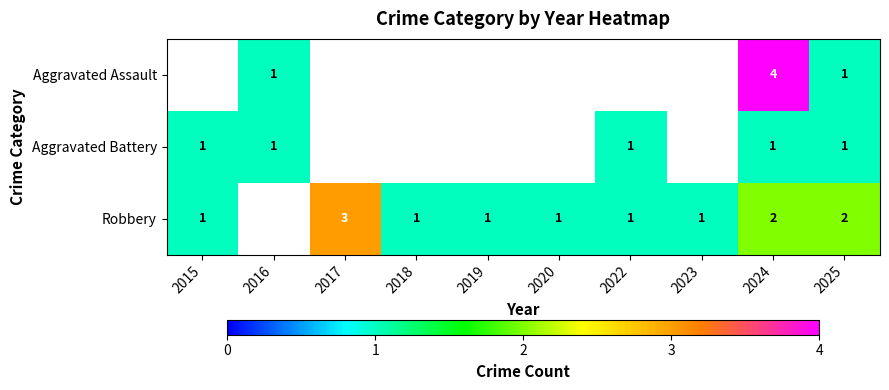

Is it true that Robbery equals 1 at 2024?

False